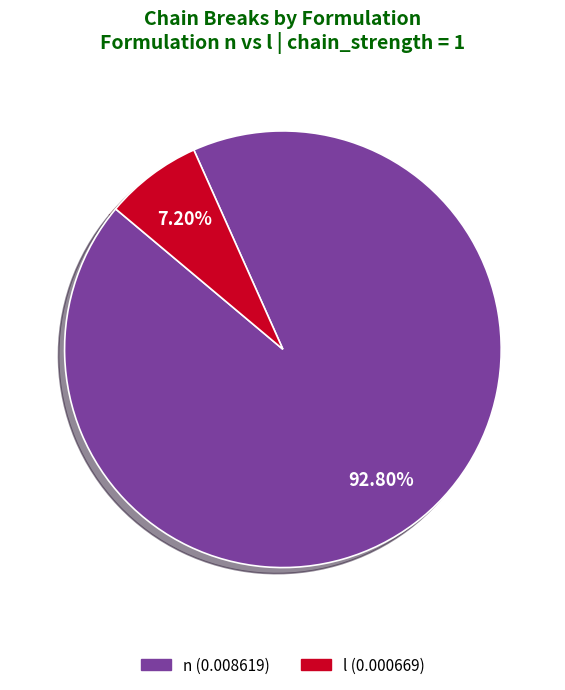

To the nearest percent, what percentage of the pie is l?

7%